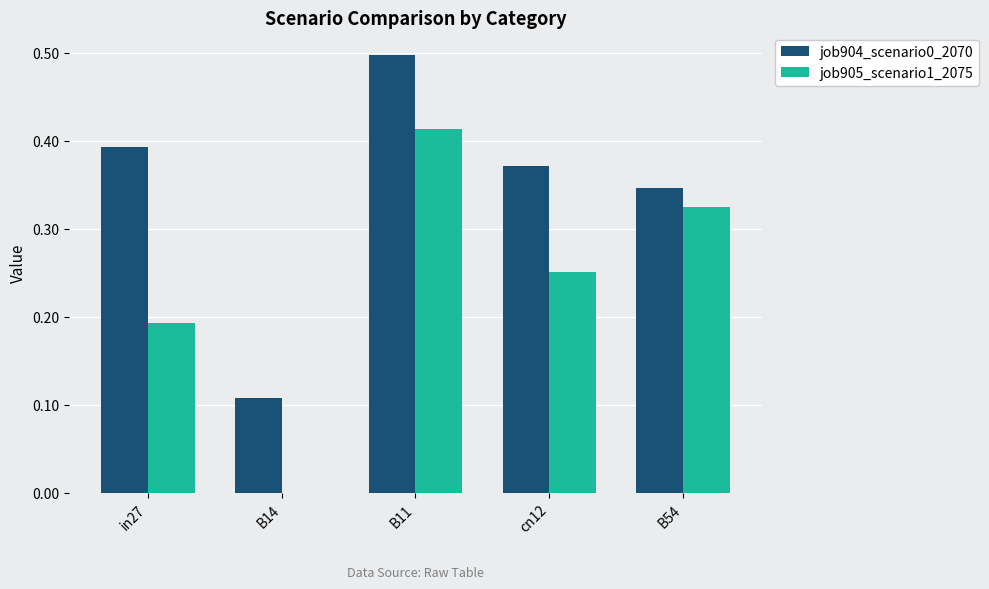

Which series has the widest spread of values?

job905_scenario1_2075